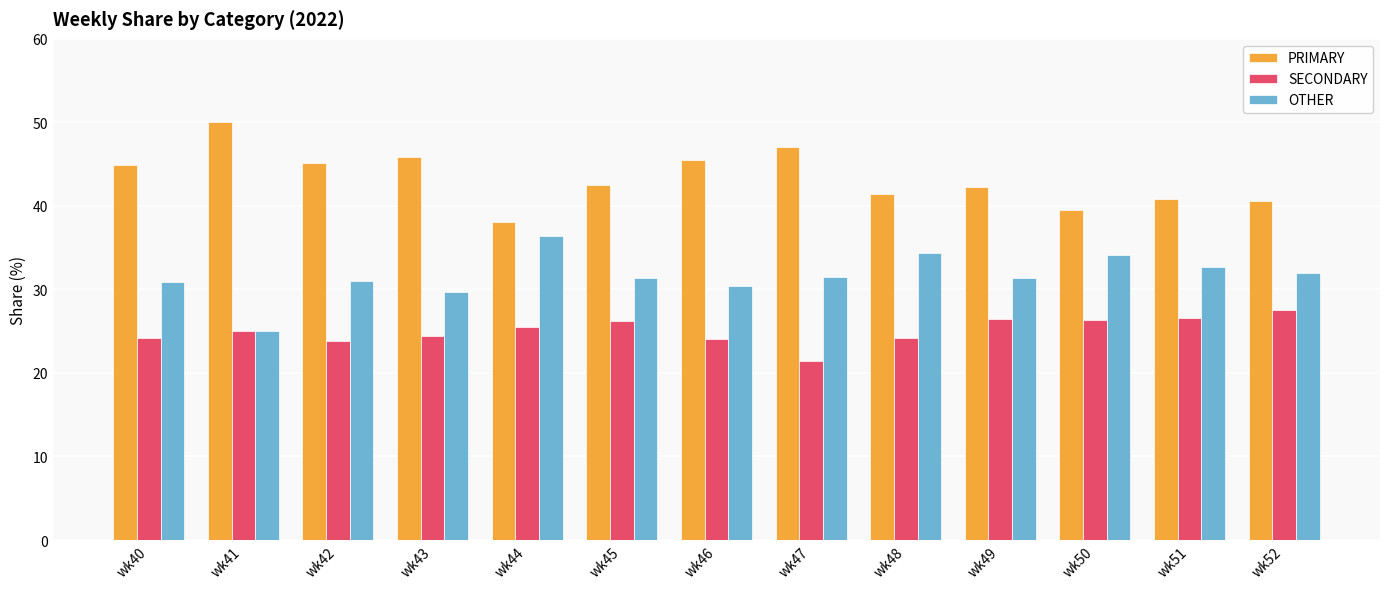

Does the chart contain stacked bars?

No